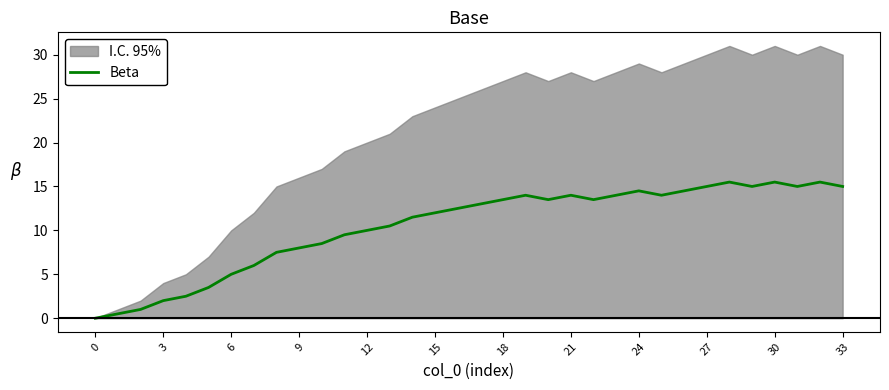

At which category does the data reach its first local valley?

20